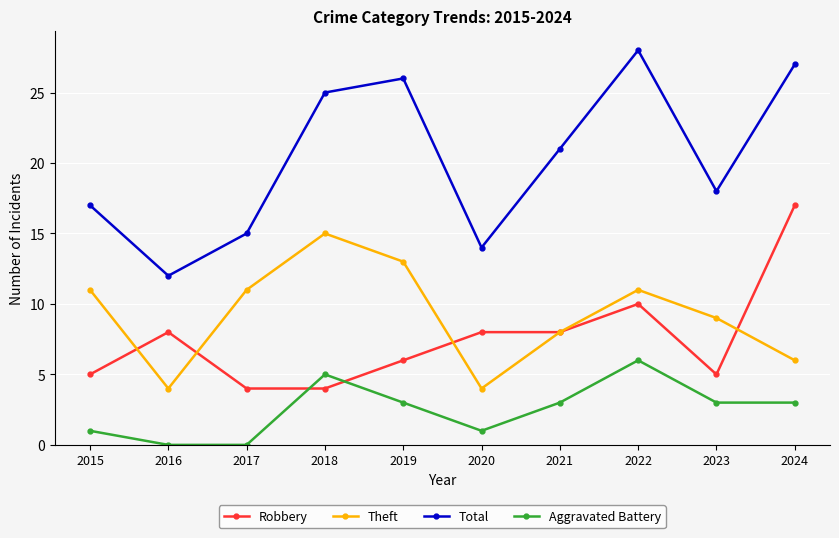

What is the difference between the second highest and second lowest values in the Total series?

13